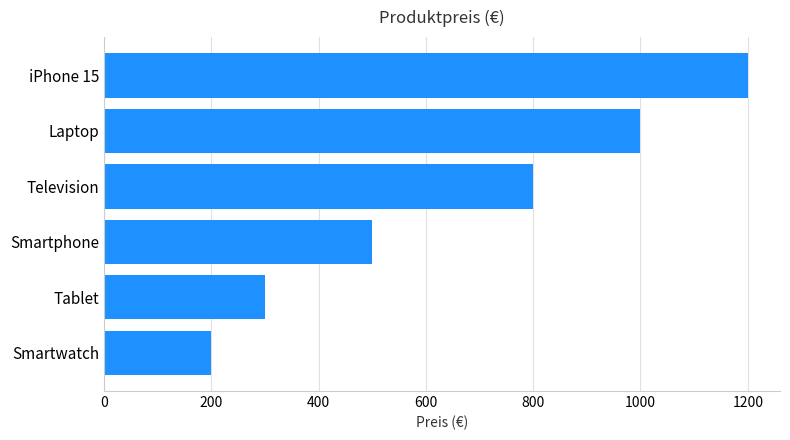

What is the change in value from Smartwatch to iPhone 15?

+1000.0